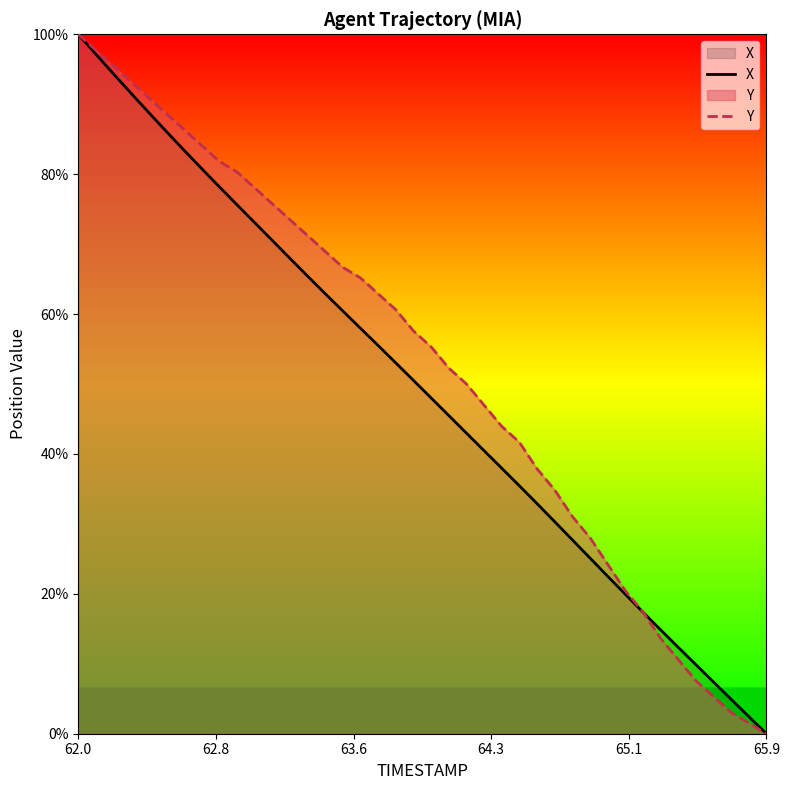

Which label corresponds to the largest value in the chart?

62.0